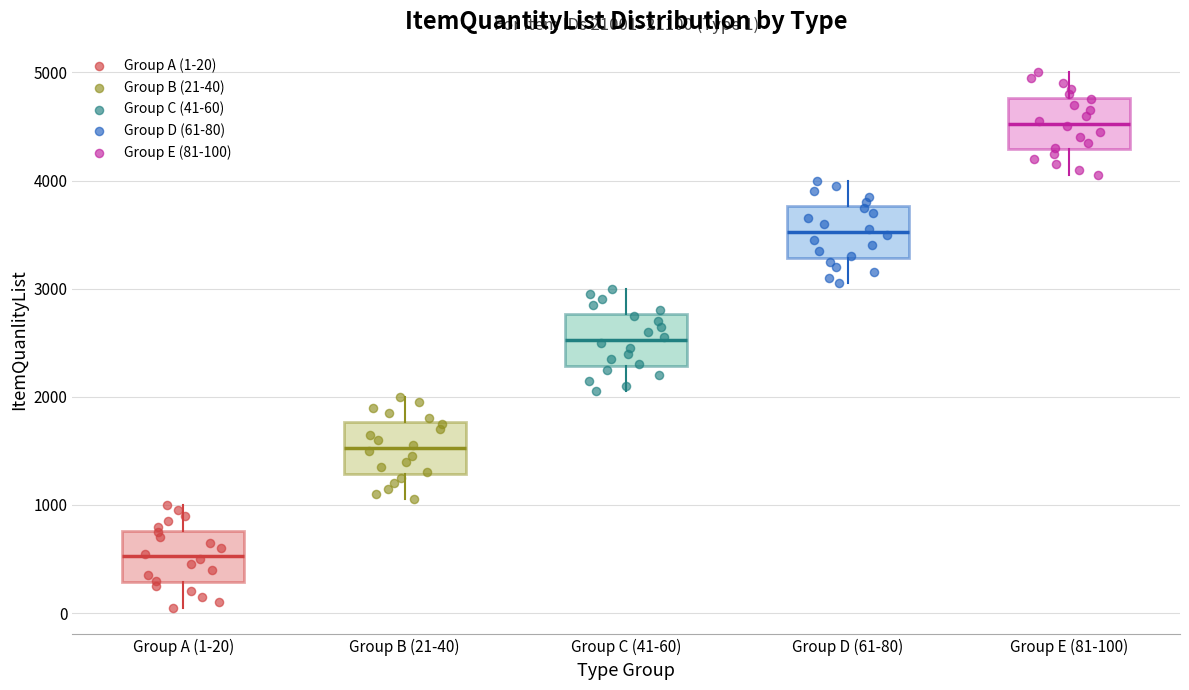

Which box has the highest median line?

Group E (81-100)